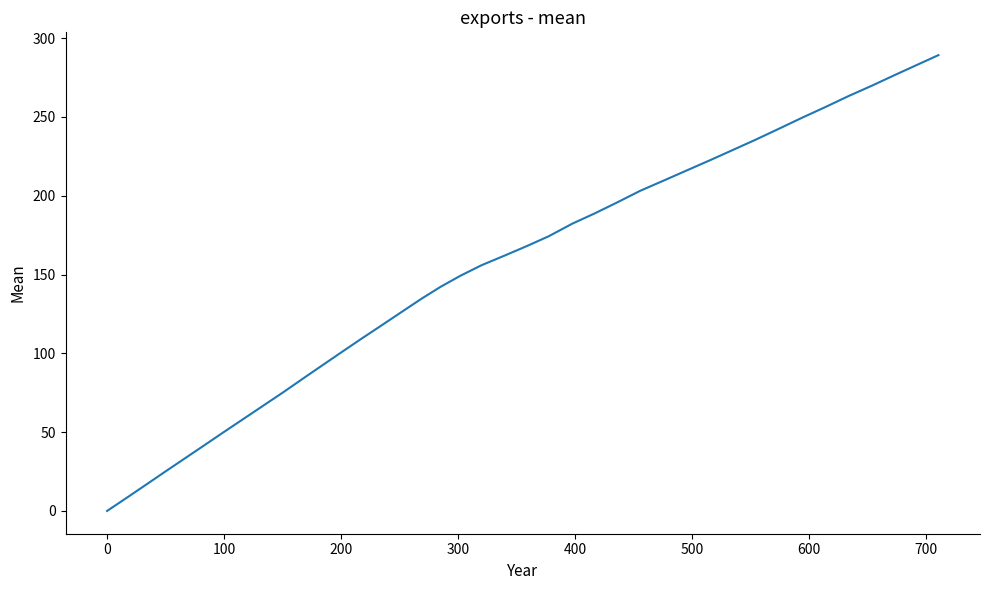

What is the maximum value shown in the chart?

289.2